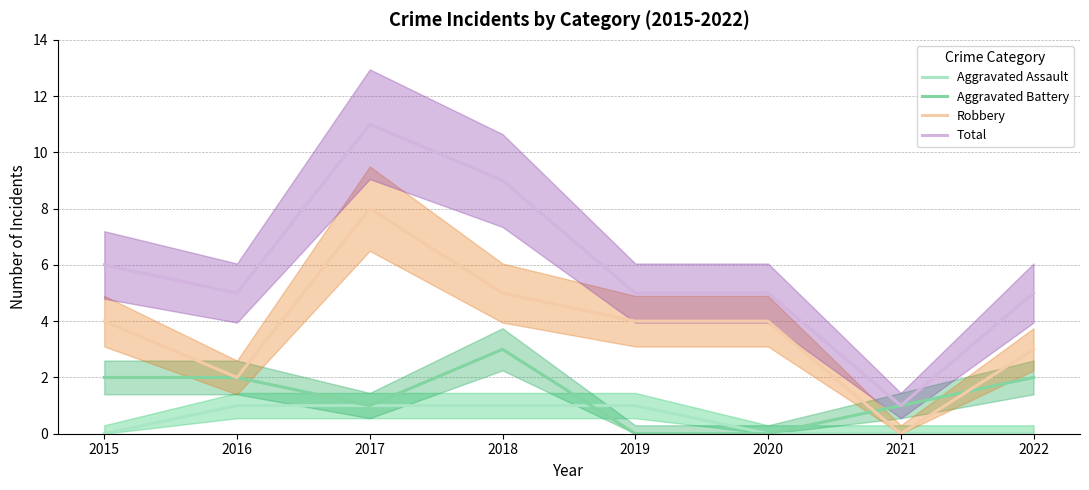

True or false: Robbery and Aggravated Battery intersect in this chart.

True